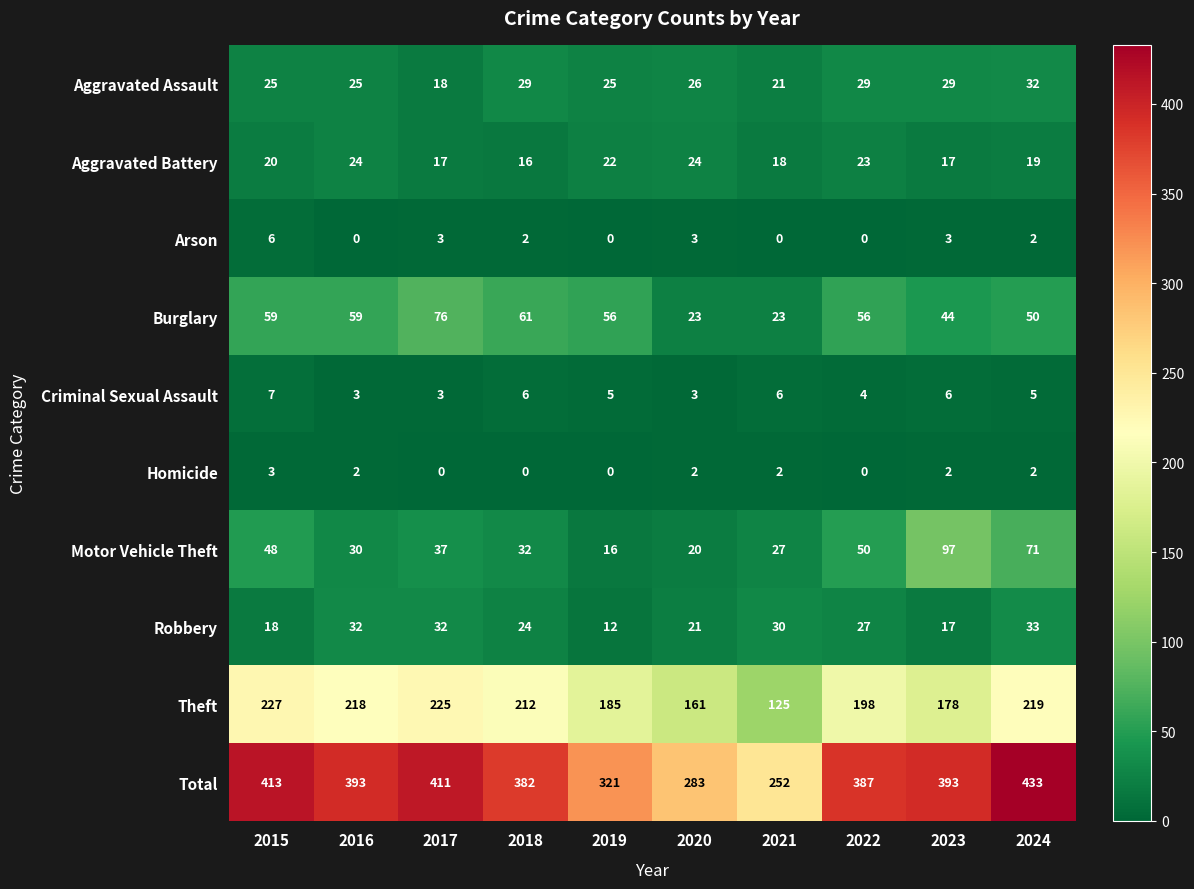

What is the difference between the highest and lowest values at 2017?

411